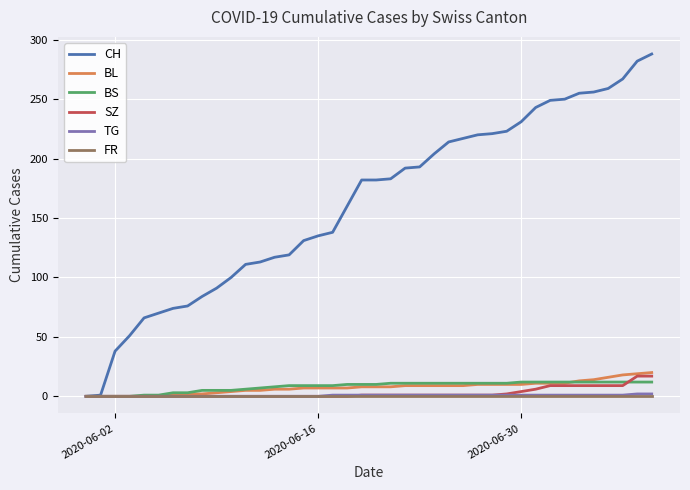

What is the sum of all SZ values?

110